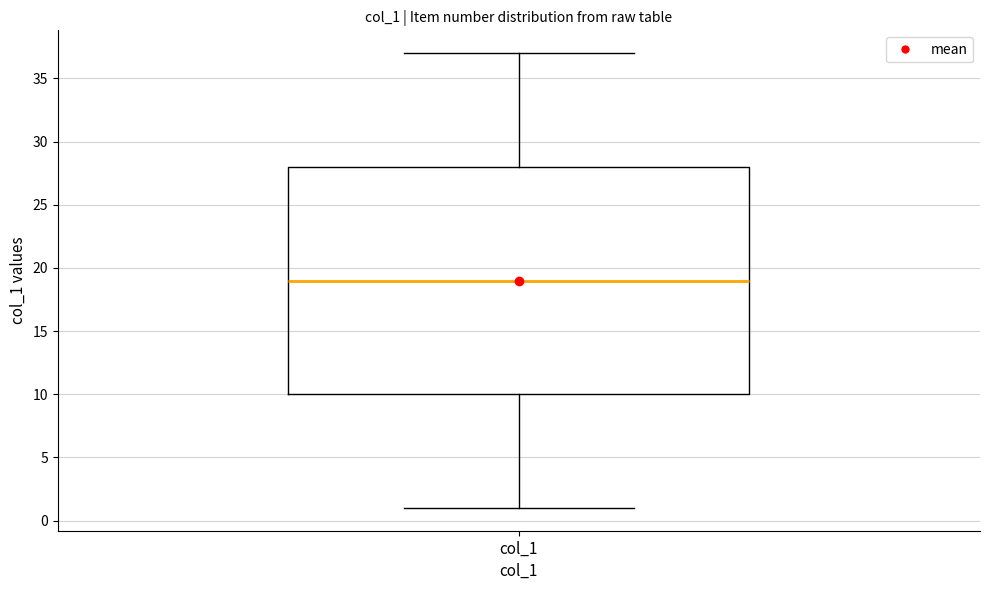

Transcribe this box plot: give where the median line is, the range the box spans, and where the two whiskers end, as read against the y-axis. The values are not printed on the chart, so give them approximately, as read against the axis.

median 19, box 10 to 28, whiskers 1 to 37